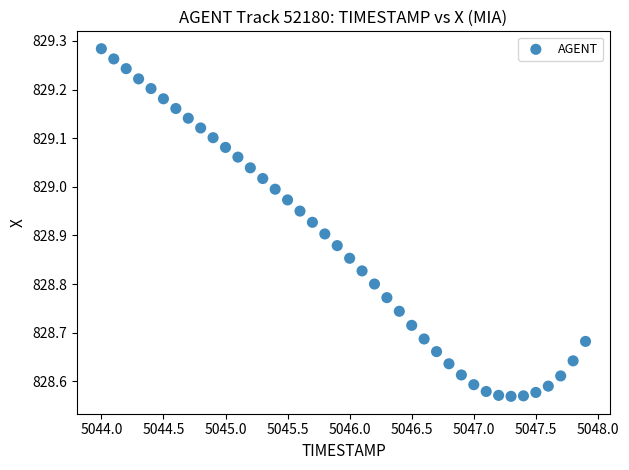

What is the range of Y values (max minus min)?

0.7